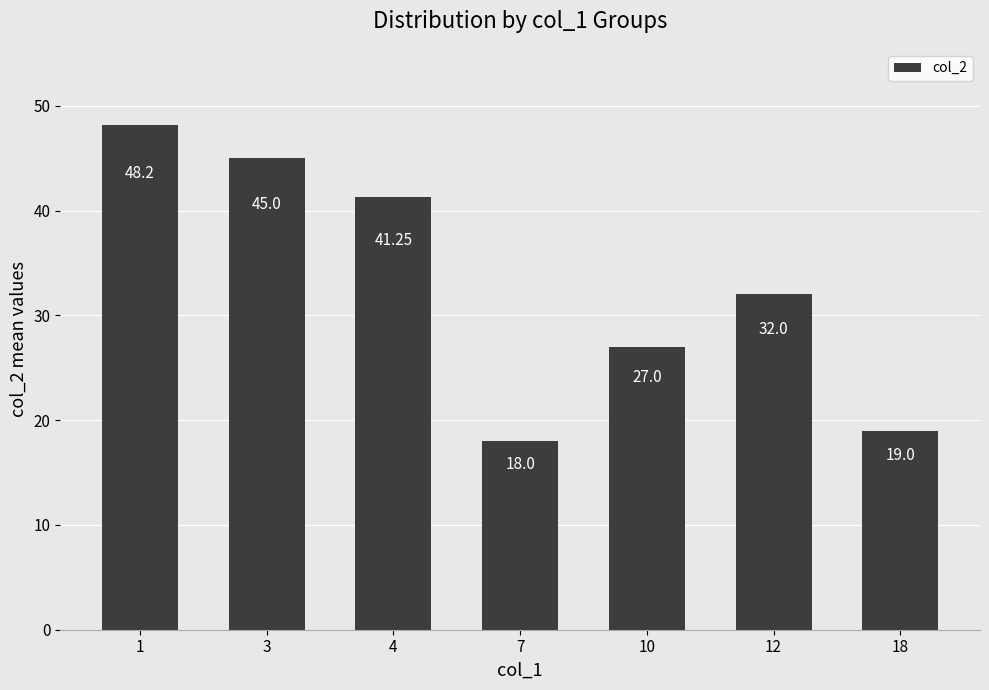

The chart shows a value of 23.5 at 7. True or false?

False